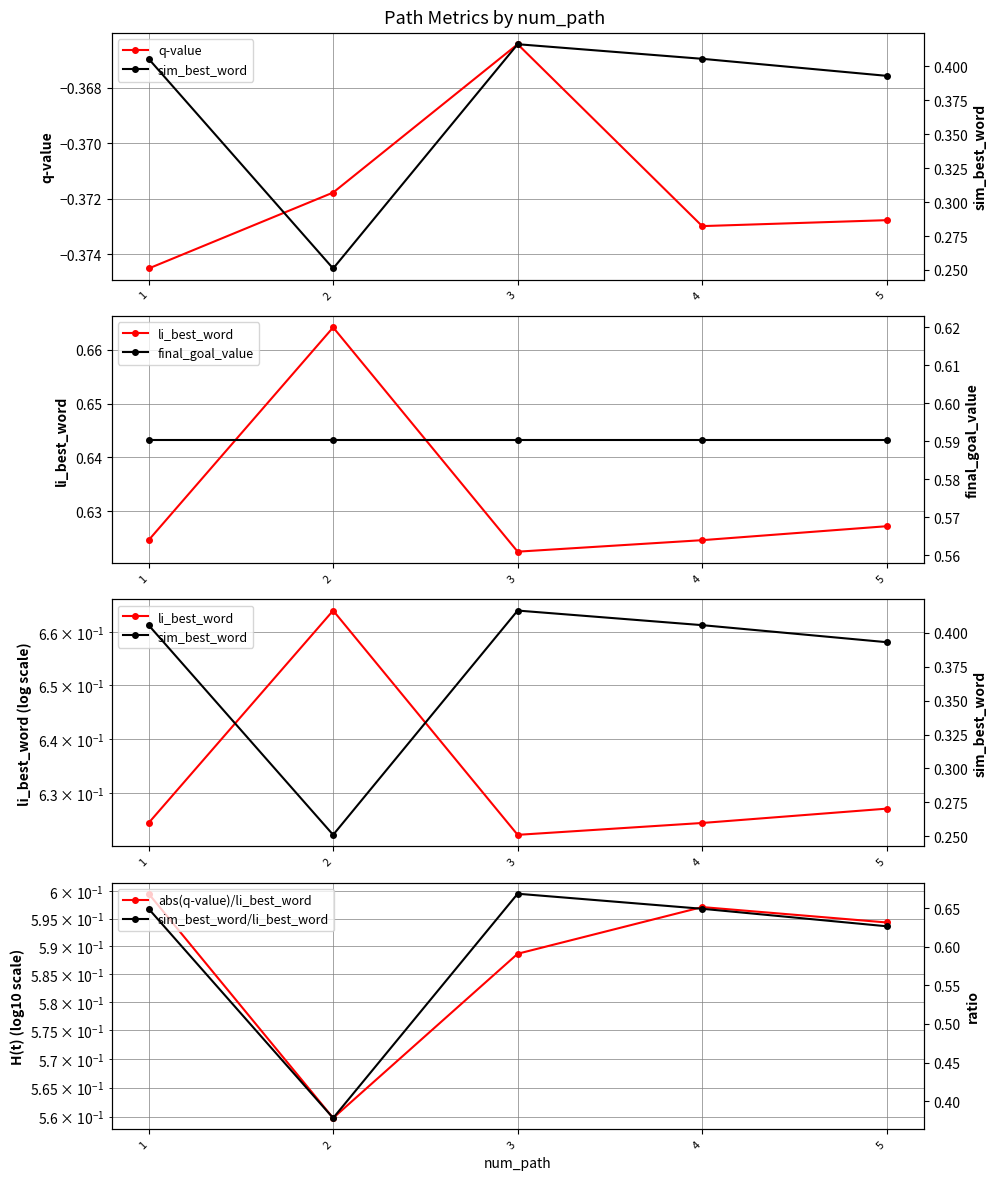

How many categories are shown in the chart?

5